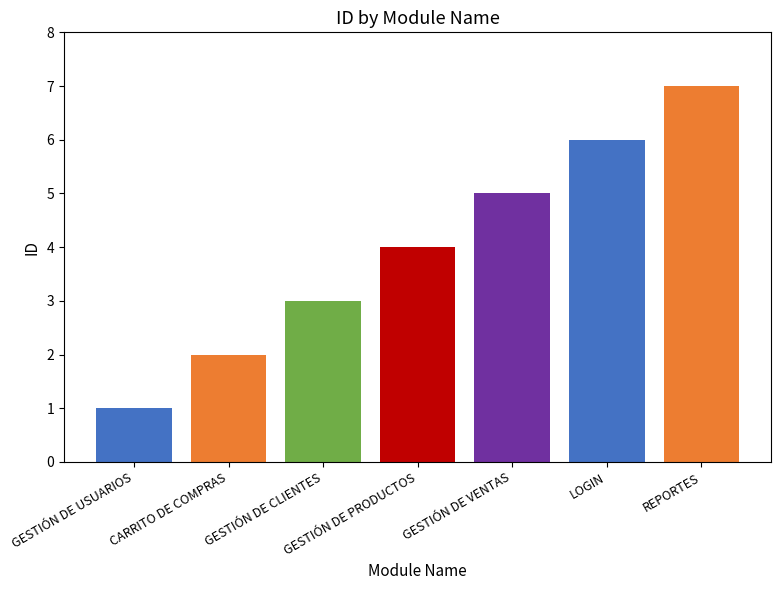

Reading right to left, transcribe all the data shown in this chart.

7	6	5	4	3	2	1